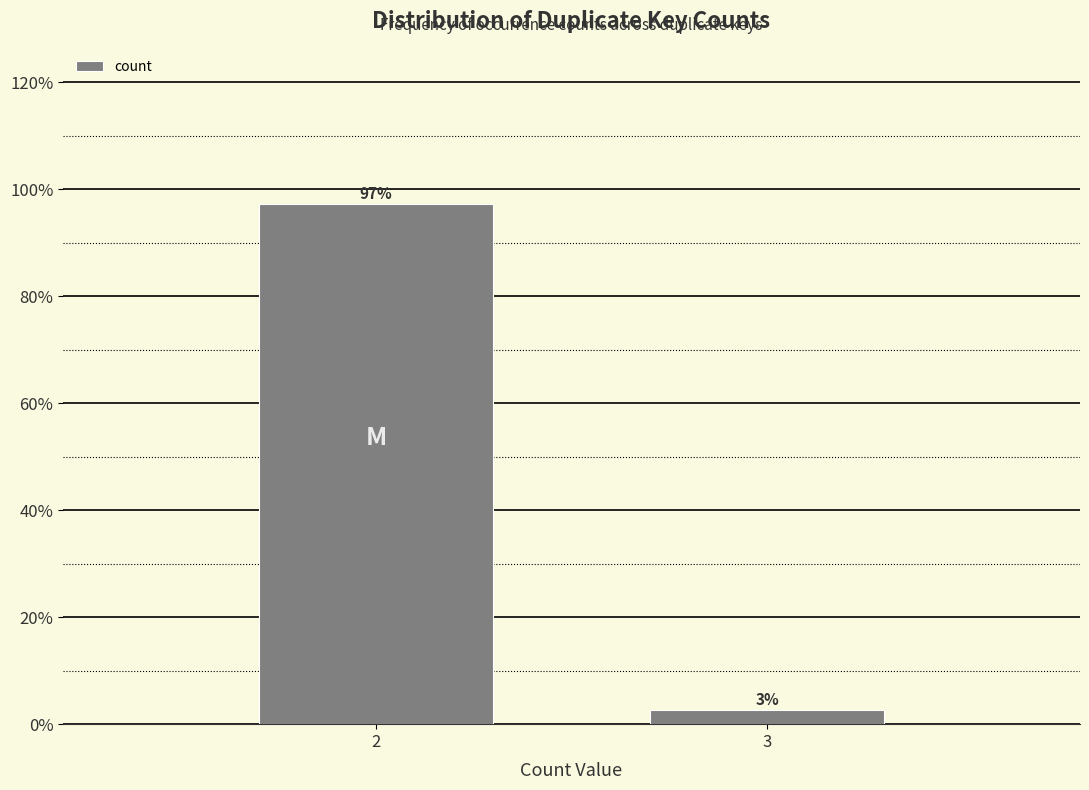

The value at 2 is 130.7. True or false?

False